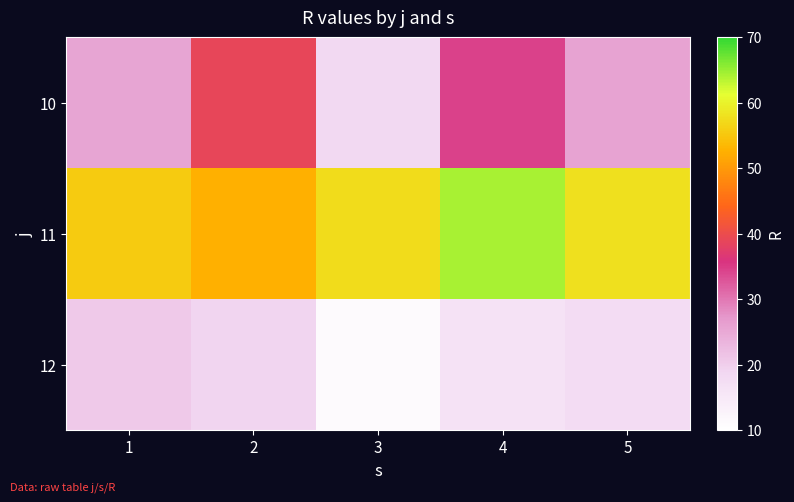

Rank the series by their maximum value, from lowest to highest.

12, 10, 11